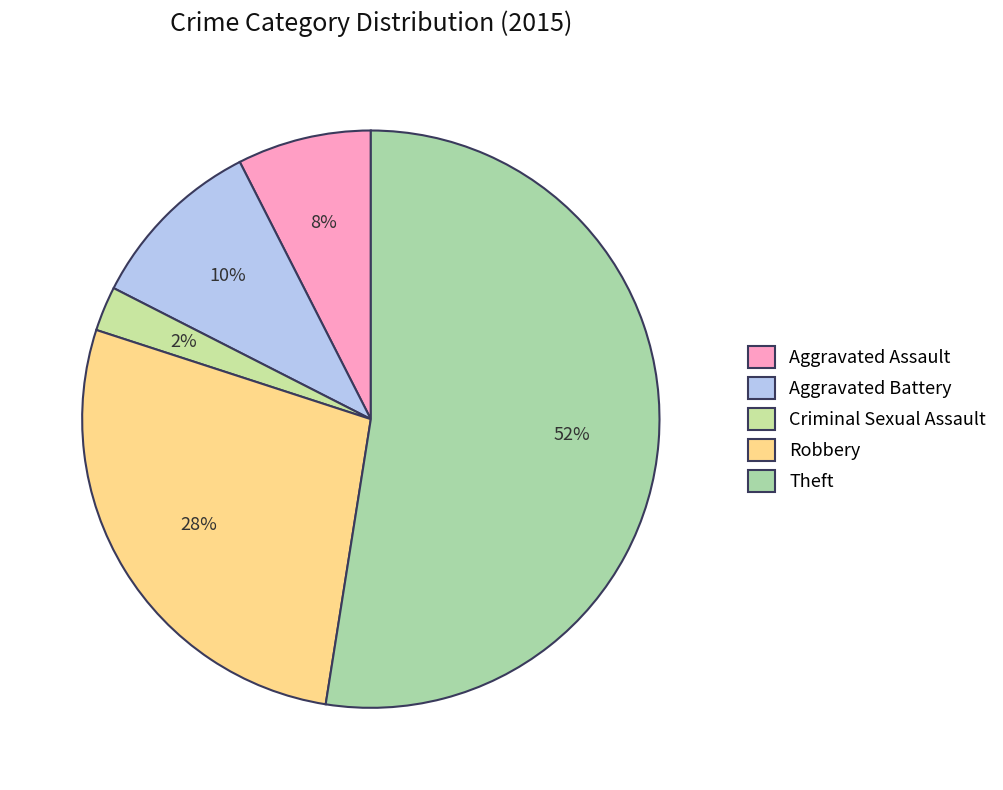

How many slices are in this pie chart?

5